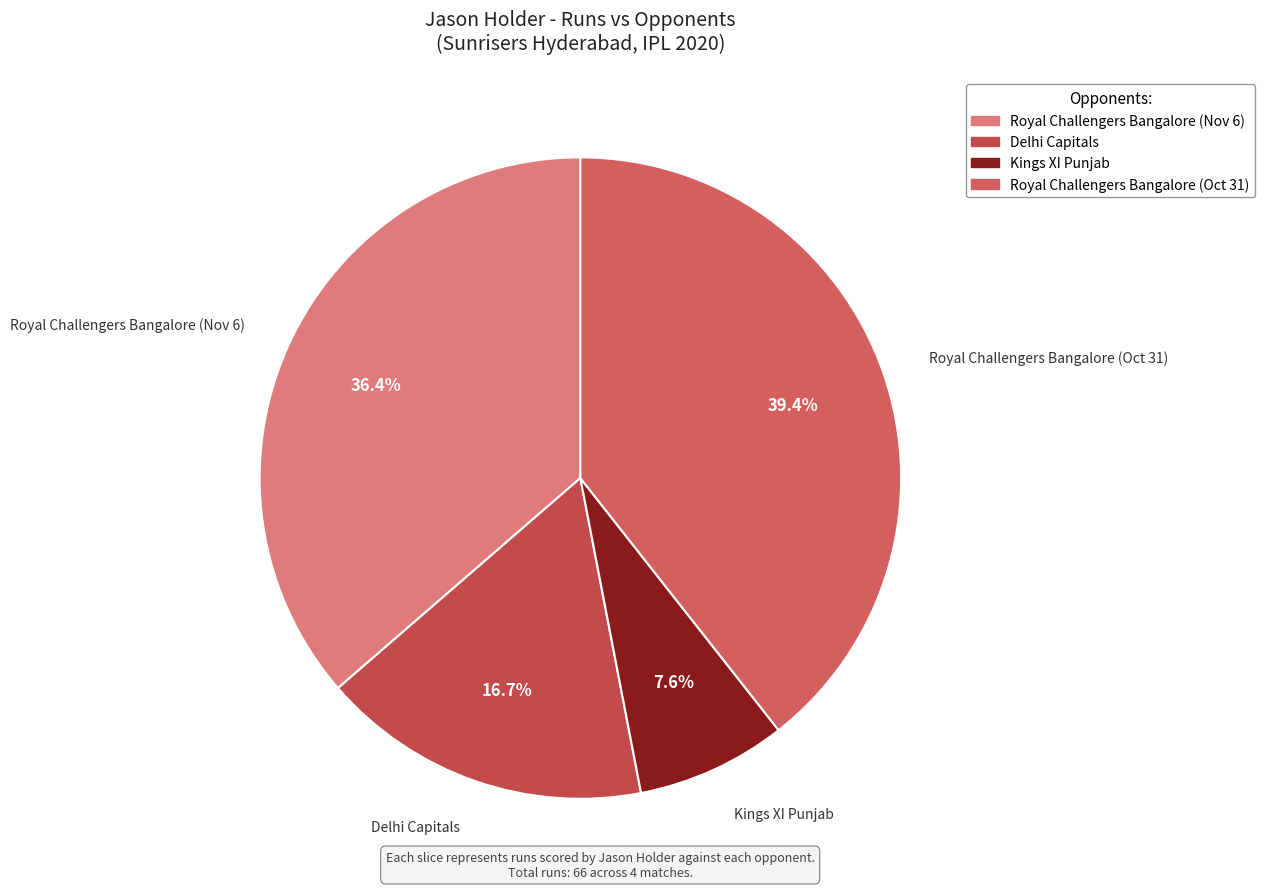

Count the number of slices in the pie.

4